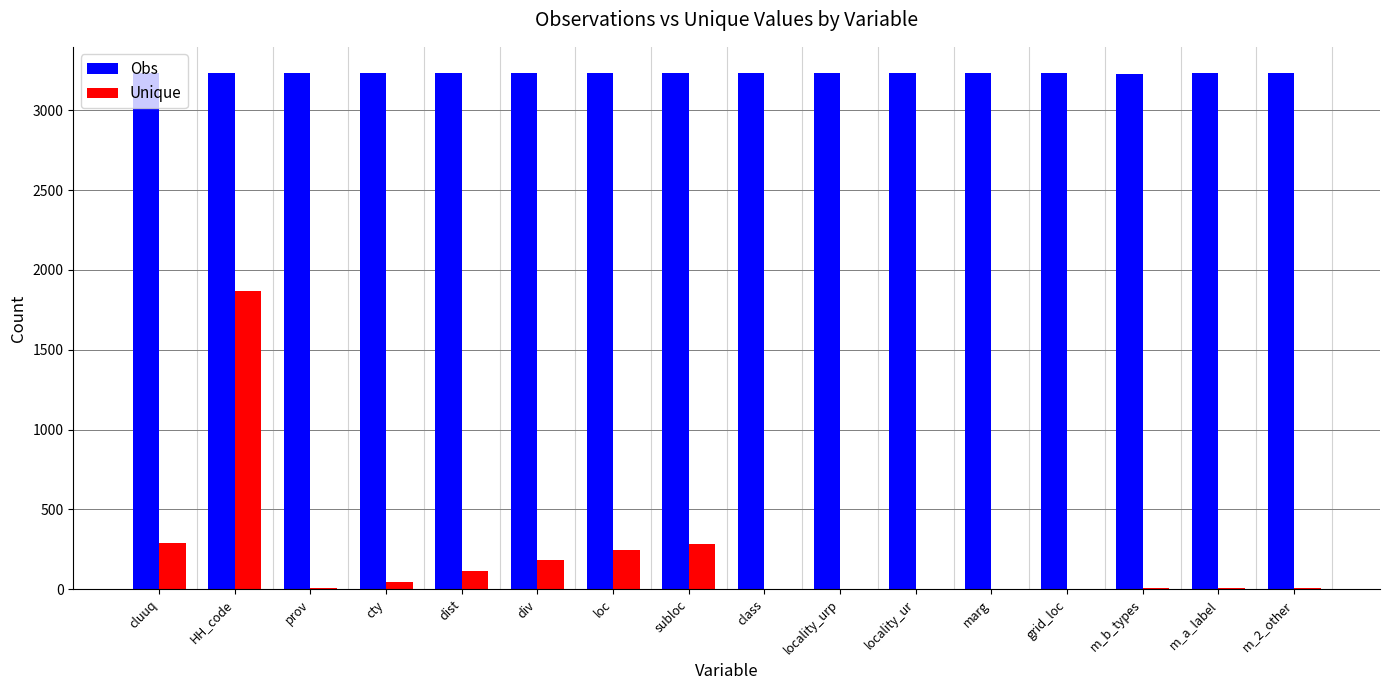

What is the maximum value for Unique?

1871